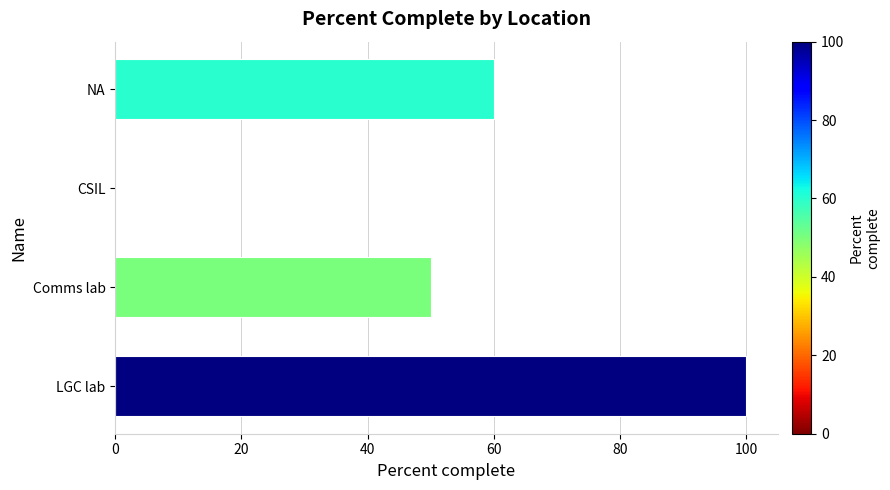

Are the bars grouped side by side (vs. stacked)?

No